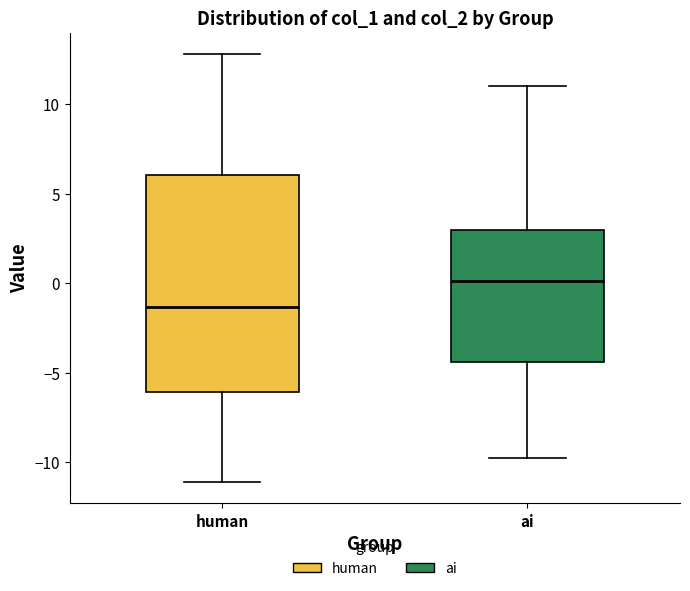

Comparing the boxes themselves (not the whiskers), which one is the tallest?

human